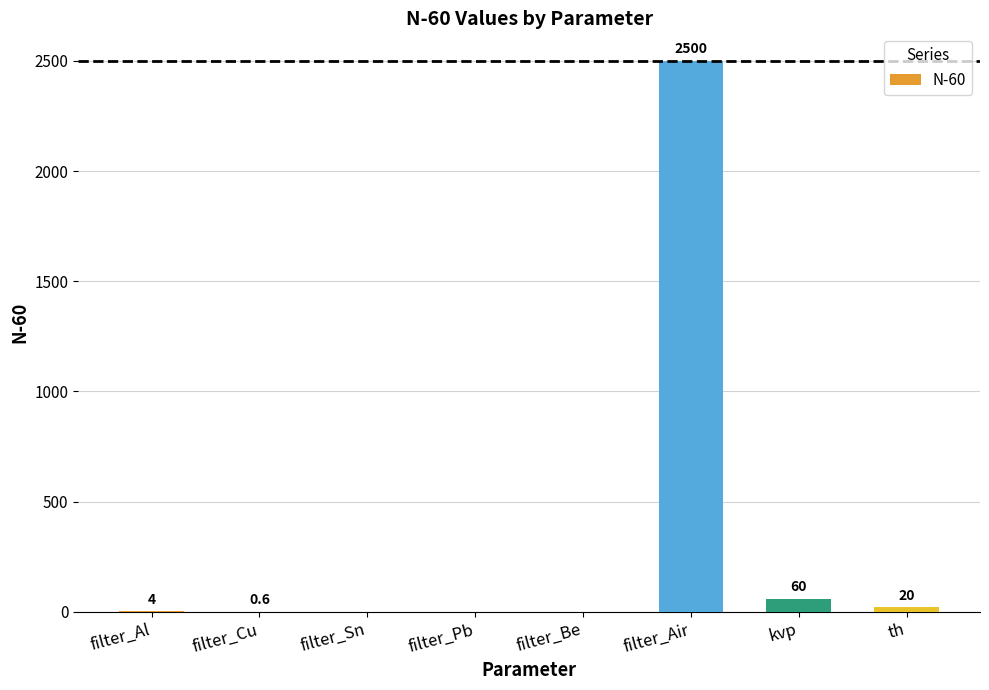

At which label is the value closest to 1250?

kvp